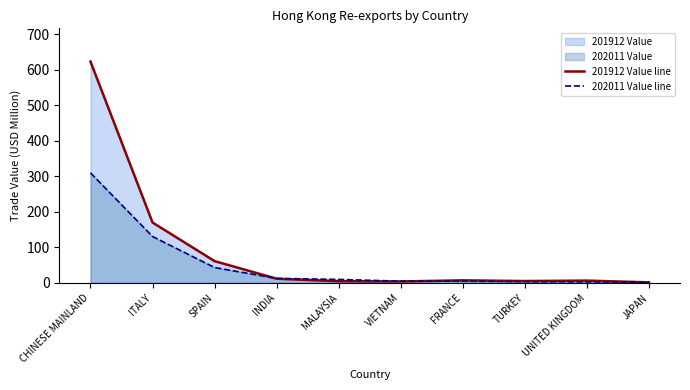

Is the value of 202011 Value line at ITALY greater than the value of 201912 Value line at MALAYSIA?

Yes